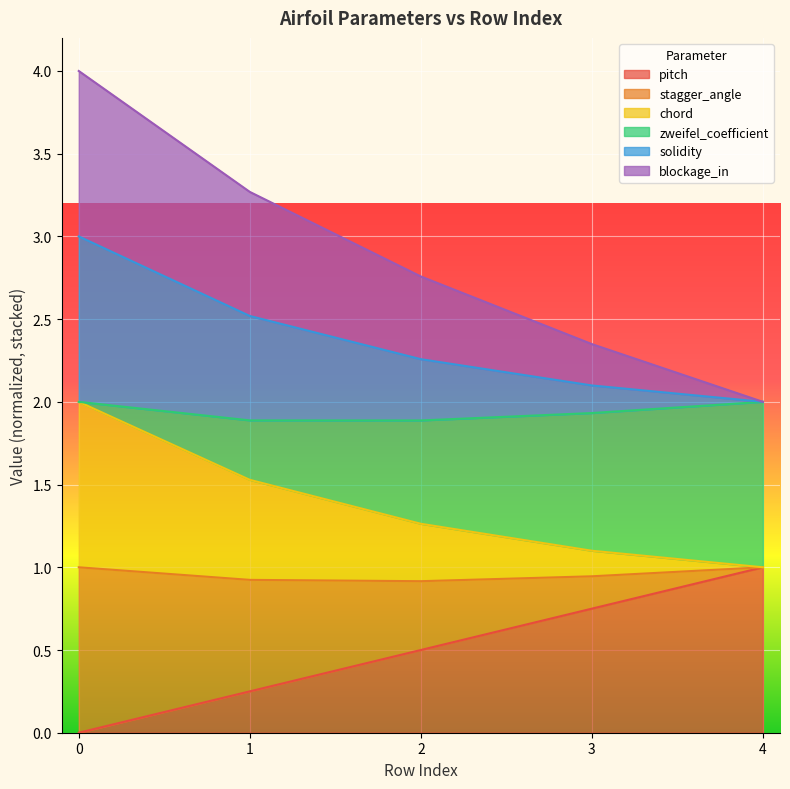

What is the total value across all series at 0?

4.0